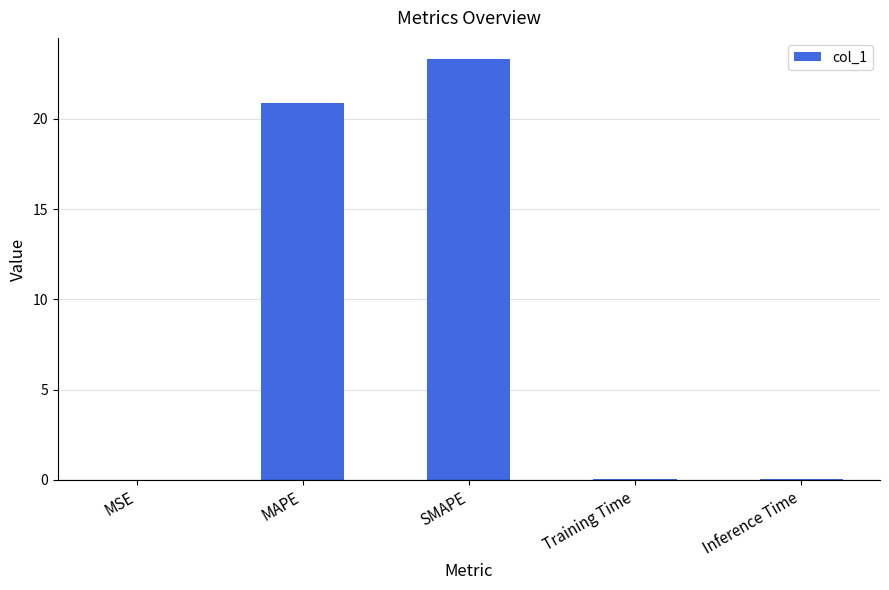

Between Training Time and MAPE, which is larger?

MAPE